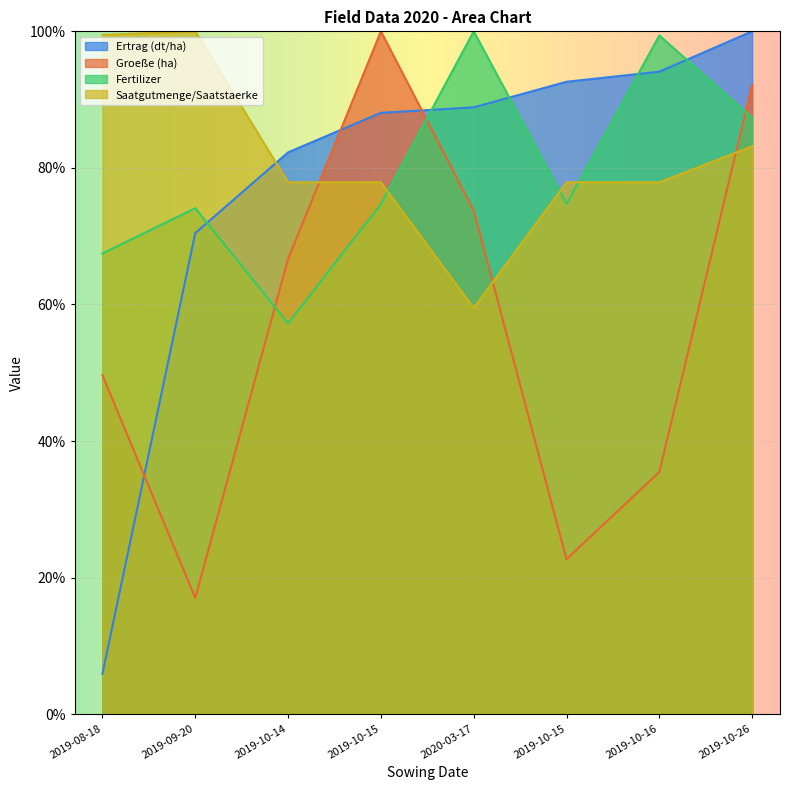

Reading left to right, list all the values displayed in this chart.

Ertrag (dt/ha): 2019-08-18=5.9	2019-09-20=70.5	2019-10-14=82.3	2019-10-15=88.1	2020-03-17=88.9	2019-10-15=92.6	2019-10-16=94.1	2019-10-26=100.0
Groeße (ha): 2019-08-18=49.6	2019-09-20=17.0	2019-10-14=66.7	2019-10-15=100.0	2020-03-17=73.8	2019-10-15=22.7	2019-10-16=35.5	2019-10-26=92.2
Fertilizer: 2019-08-18=67.5	2019-09-20=74.1	2019-10-14=57.2	2019-10-15=74.7	2020-03-17=100.0	2019-10-15=74.7	2019-10-16=99.4	2019-10-26=87.3
Saatgutmenge/Saatstaerke: 2019-08-18=99.5	2019-09-20=100.0	2019-10-14=77.9	2019-10-15=77.9	2020-03-17=59.5	2019-10-15=77.9	2019-10-16=77.9	2019-10-26=83.2